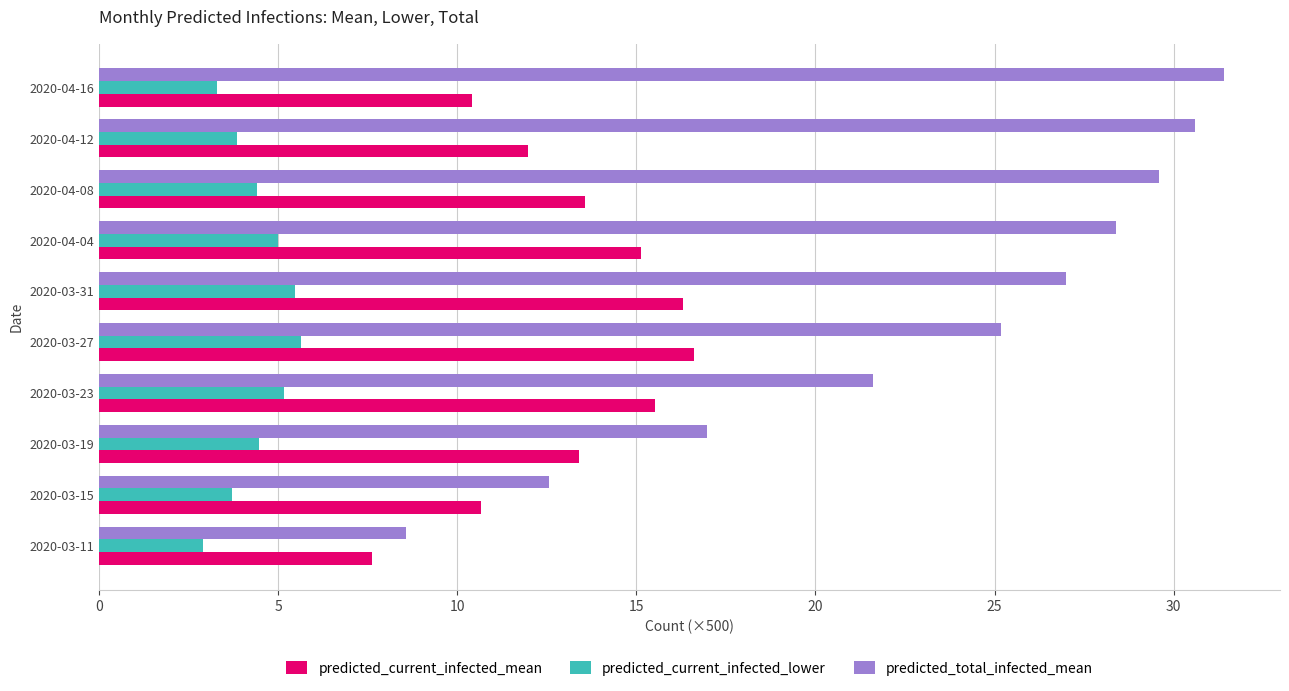

What is the total value across all series at 2020-03-19?

34.8